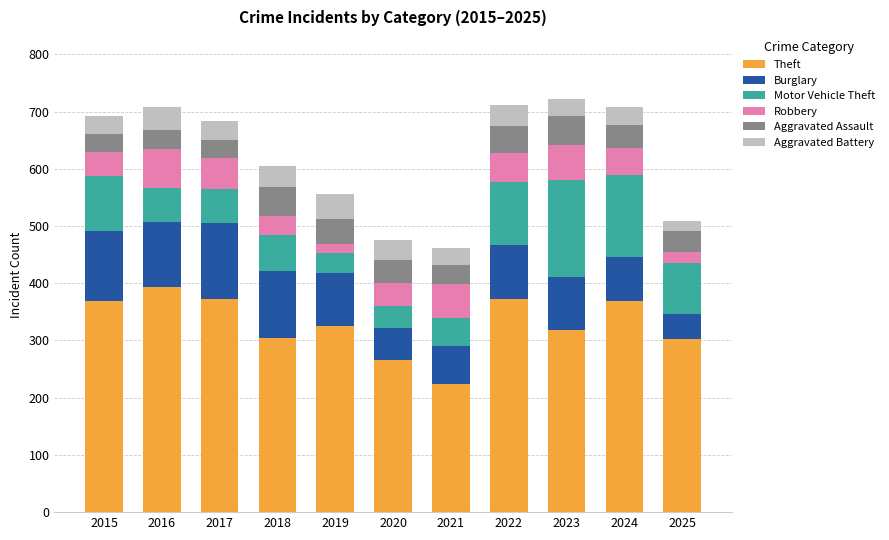

Which category has the highest value in the Theft series?

2016